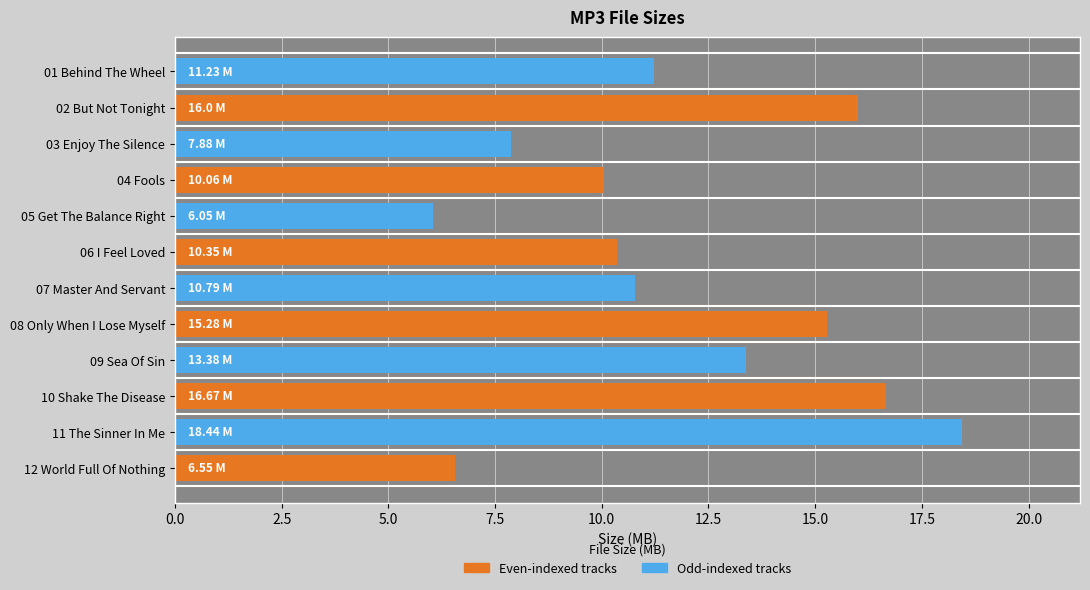

Between 12 World Full Of Nothing and 02 But Not Tonight, which is larger?

02 But Not Tonight